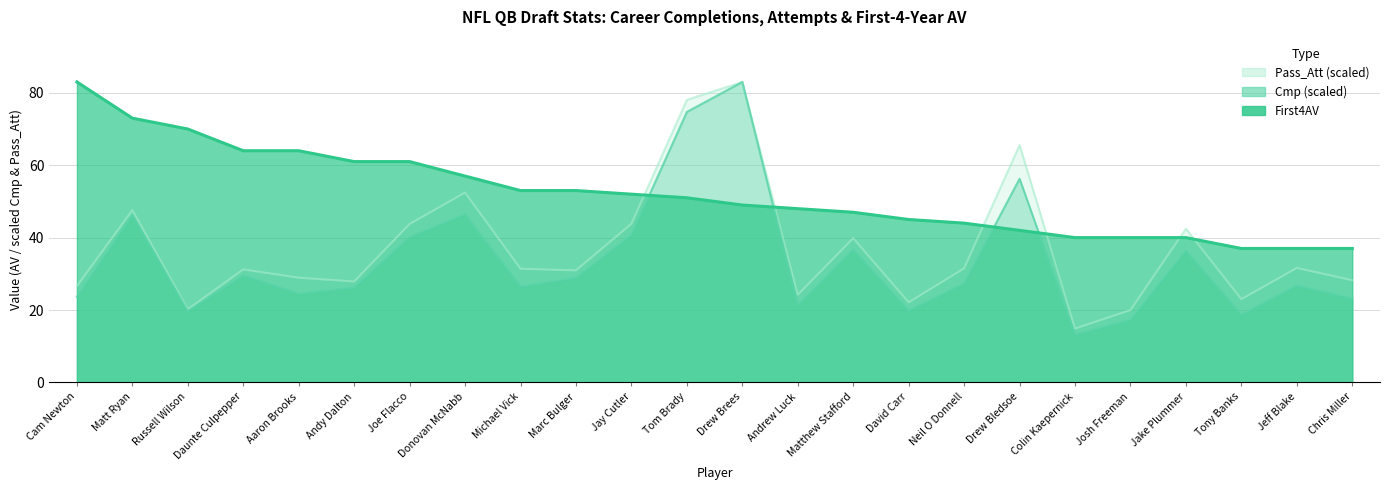

Which series changed the most between Andrew Luck and Matthew Stafford?

Pass_Att